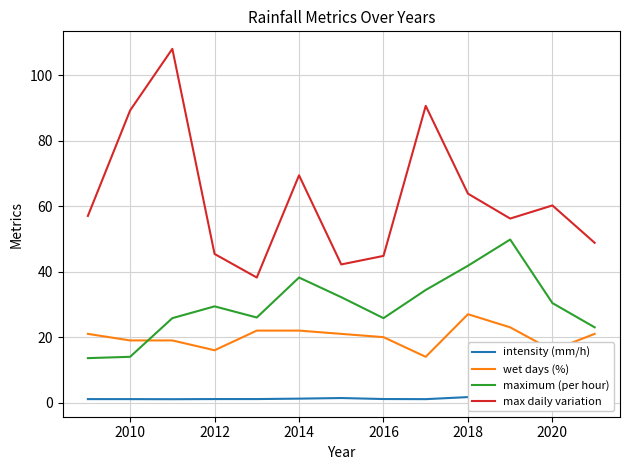

The max daily variation series shows 60.2 at 2020. True or false?

True